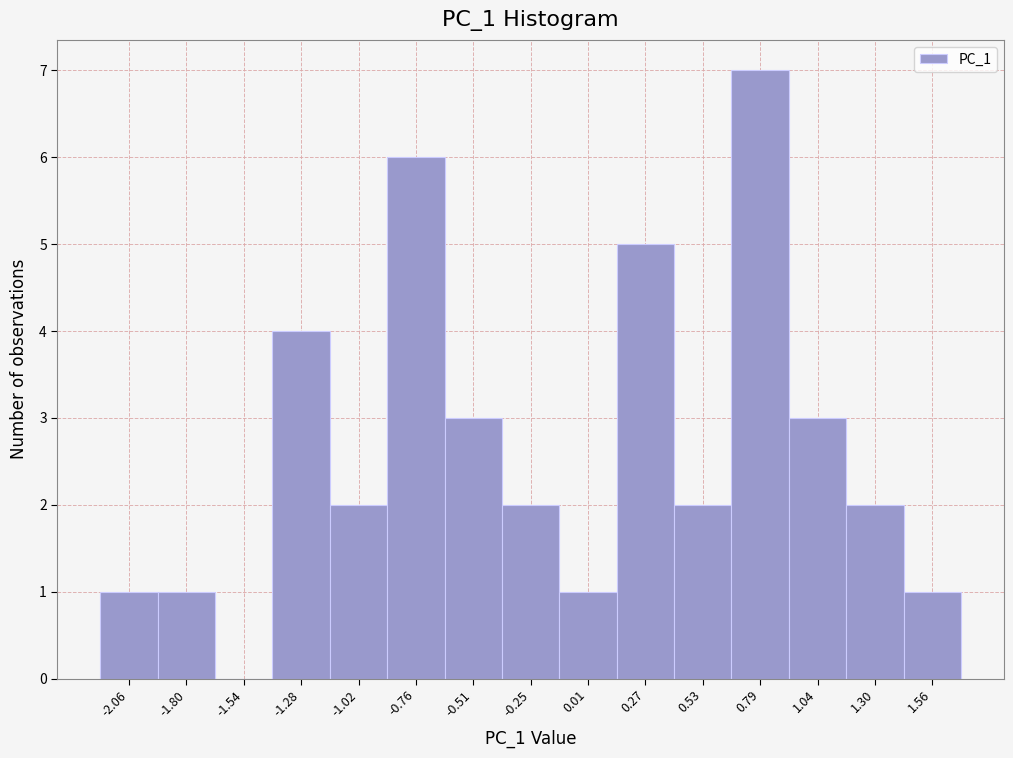

Reading left to right, list every bar in this chart as the range it spans on the x-axis followed by its height. Neither the bar edges nor the heights are printed on the chart, so give them approximately, as read against the axes.

-2.20 to -1.95: 1
-1.95 to -1.65: 1
-1.65 to -1.40: 0
-1.40 to -1.15: 4
-1.15 to -0.90: 2
-0.90 to -0.65: 6
-0.65 to -0.40: 3
-0.40 to -0.10: 2
-0.10 to 0.15: 1
0.15 to 0.40: 5
0.40 to 0.65: 2
0.65 to 0.90: 7
0.90 to 1.15: 3
1.15 to 1.45: 2
1.45 to 1.70: 1